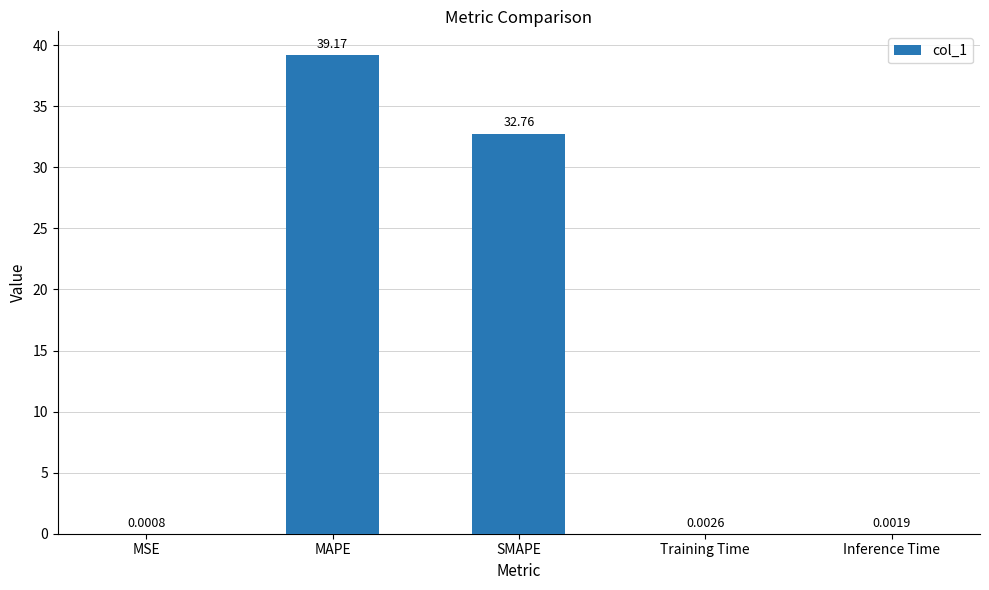

Which has a higher value, Inference Time or MSE?

Inference Time